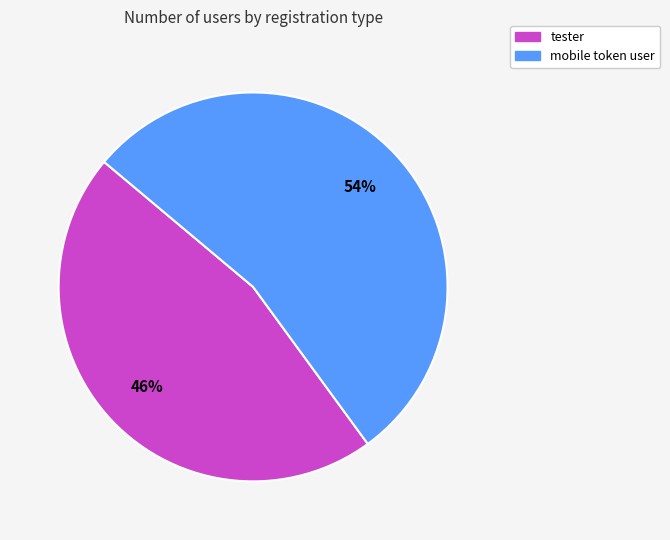

Is there a majority slice in this chart?

Yes